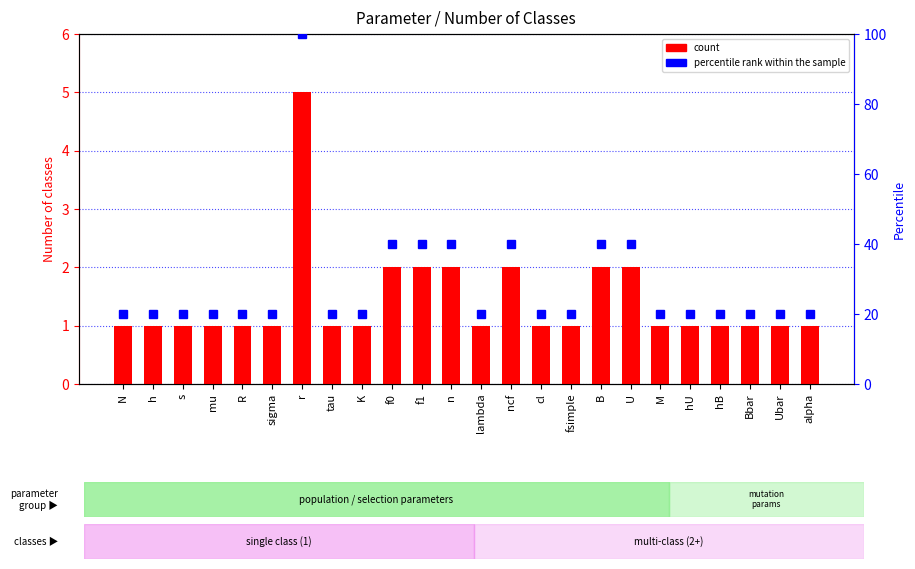

Does the chart contain any negative values?

No